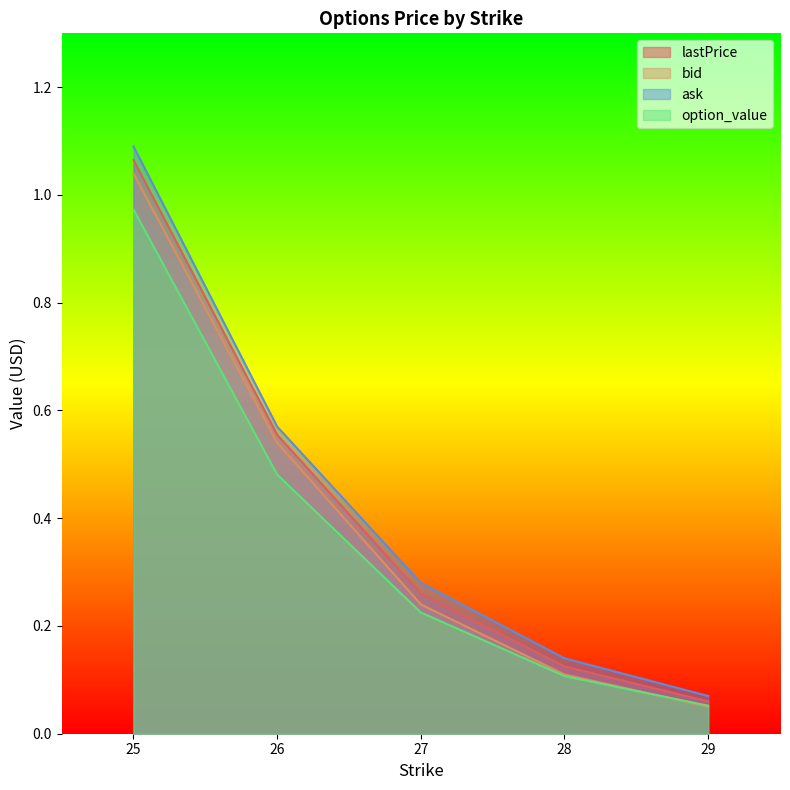

Reading left to right, transcribe all the data shown in this chart.

lastPrice: 1.1	0.6	0.3	0.1	0.1
bid: 1.0	0.5	0.2	0.1	0.1
ask: 1.1	0.6	0.3	0.1	0.1
option_value: 1.0	0.5	0.2	0.1	0.1